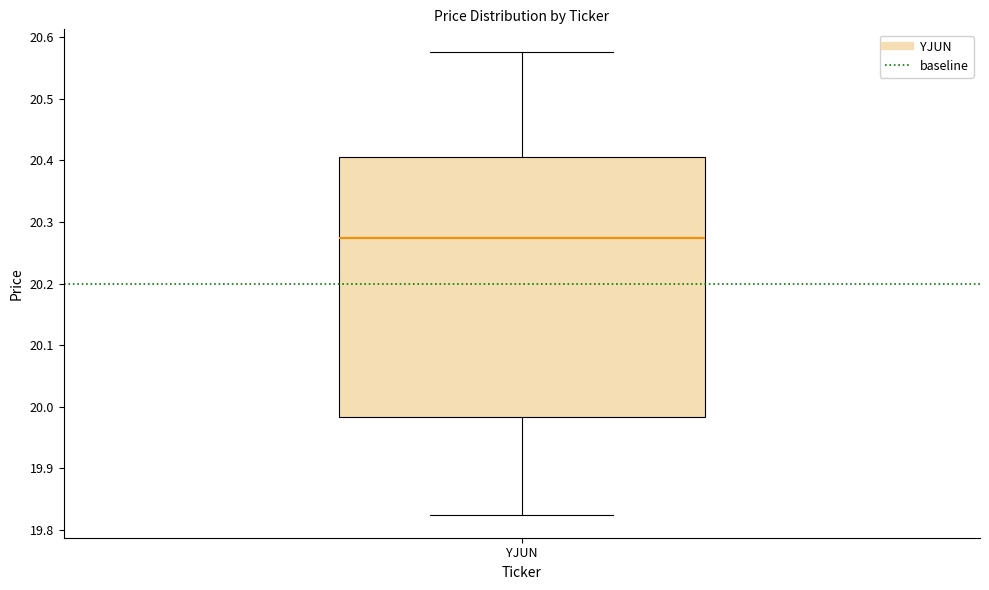

Read this box plot against the y-axis: the position of the median line, the range covered by the box, and the ends of both whiskers. The values are not printed on the chart, so give them approximately, as read against the axis.

median 20.27, box 19.98 to 20.41, whiskers 19.83 to 20.58